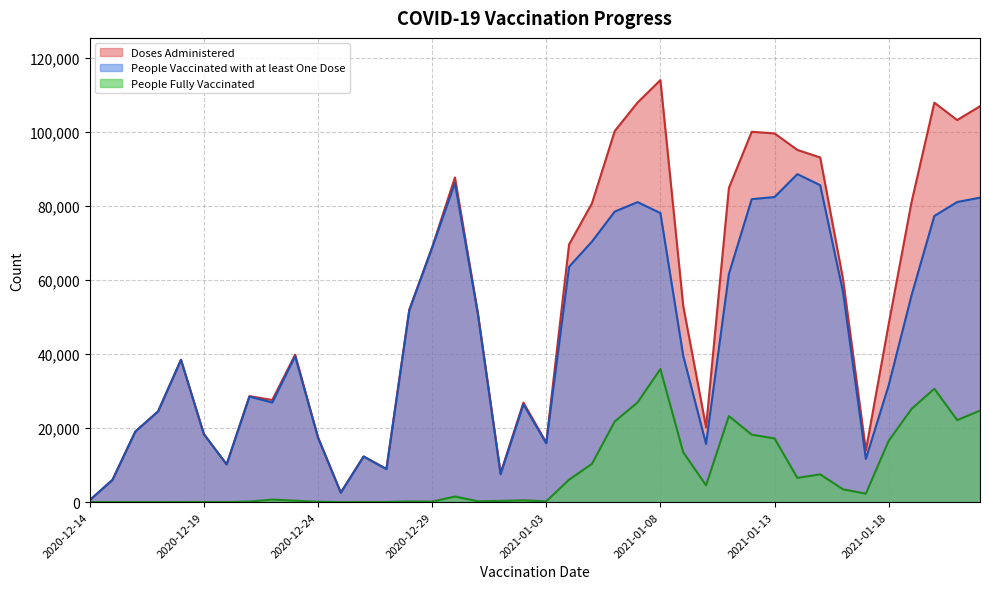

Rank the series by their maximum value, from lowest to highest.

People Fully Vaccinated, People Vaccinated with at least One Dose, Doses Administered